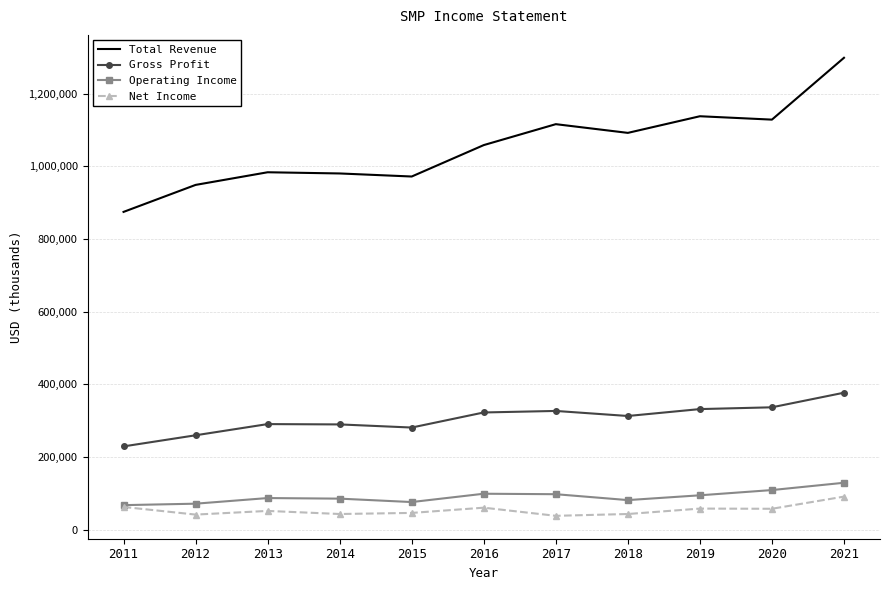

Rank the series at 2017 from highest to lowest value.

Total Revenue, Gross Profit, Operating Income, Net Income